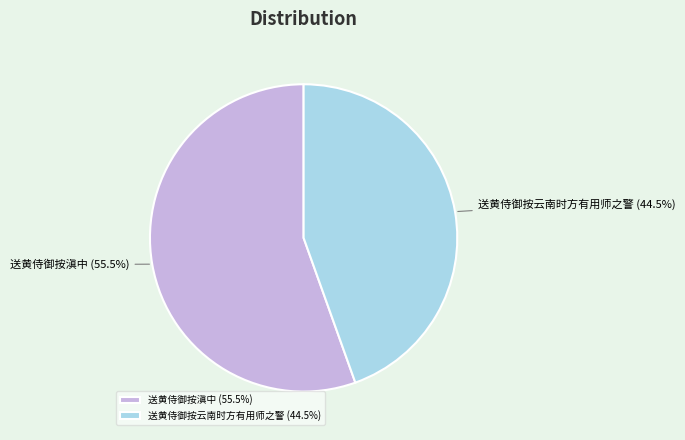

The 送黄侍御按滇中 slice represents 63% of the pie. True or false?

False